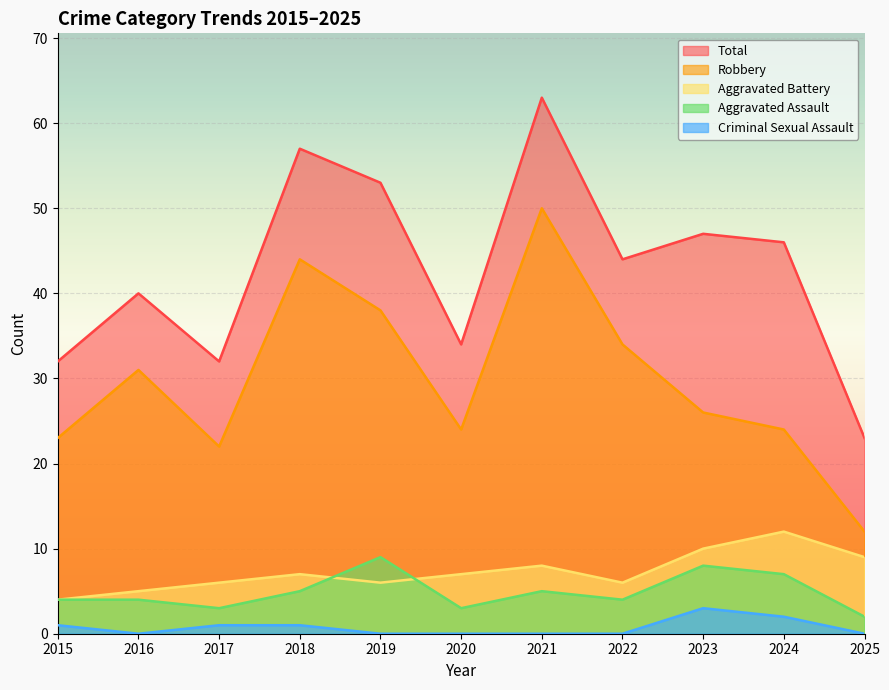

Which series has the largest total across all categories?

Total